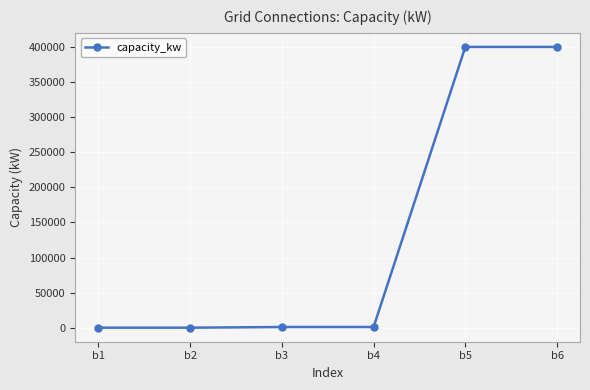

True or false: the data has more than 2 interior local peaks.

False